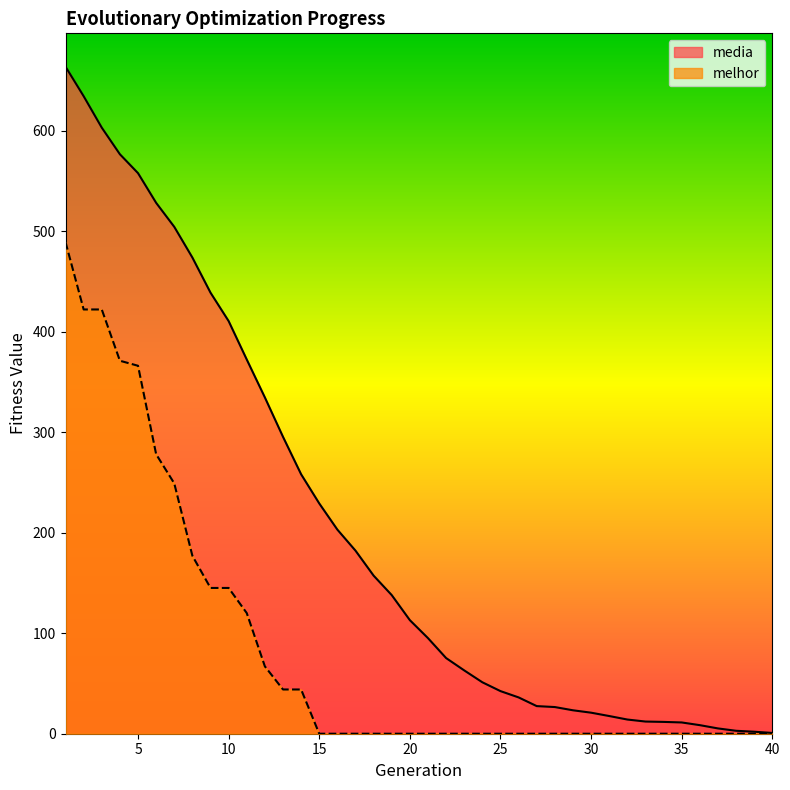

What is the value of the media point at the 35th from the left?

11.2